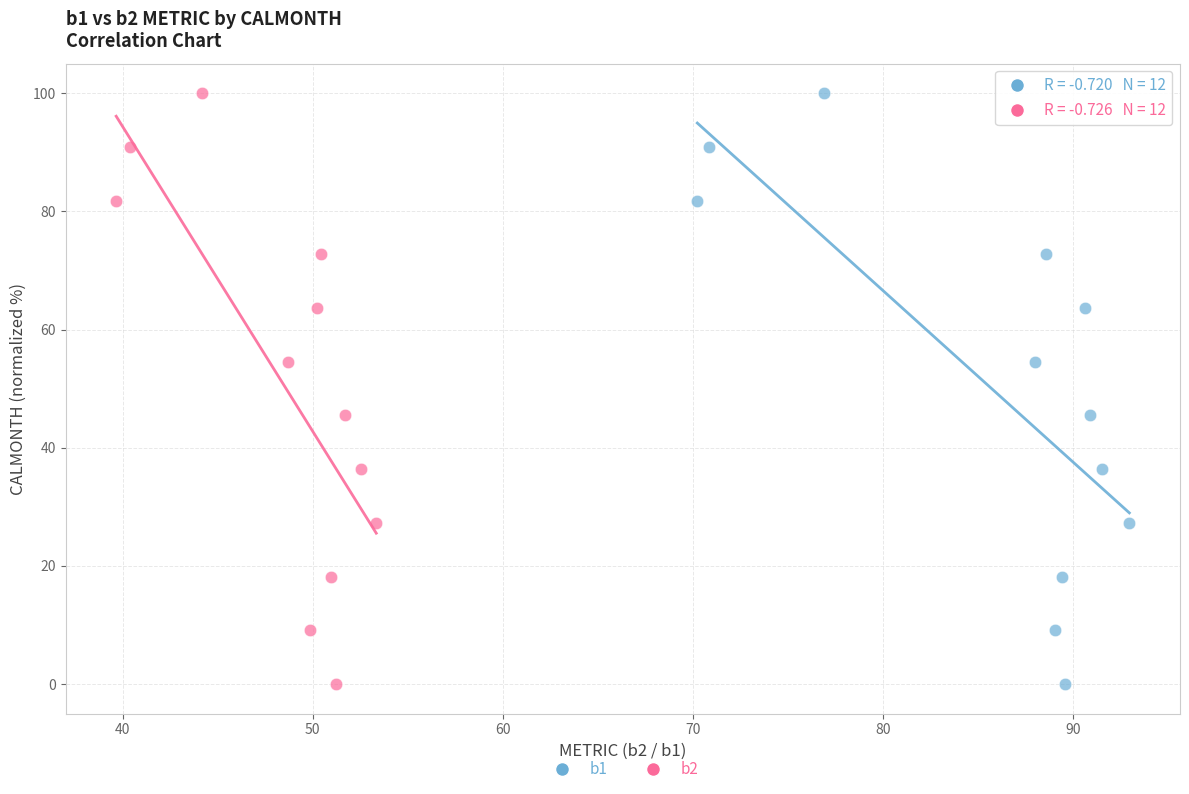

What are all the series names shown in the legend?

b1, b2